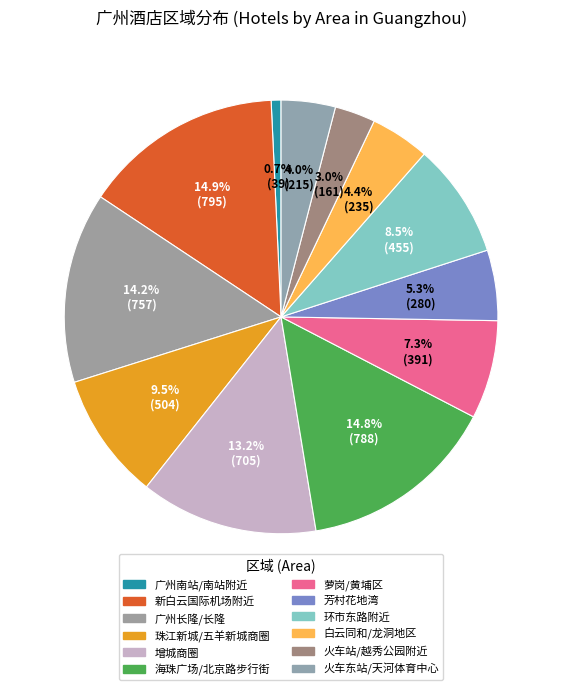

How many segments does this pie chart have?

12